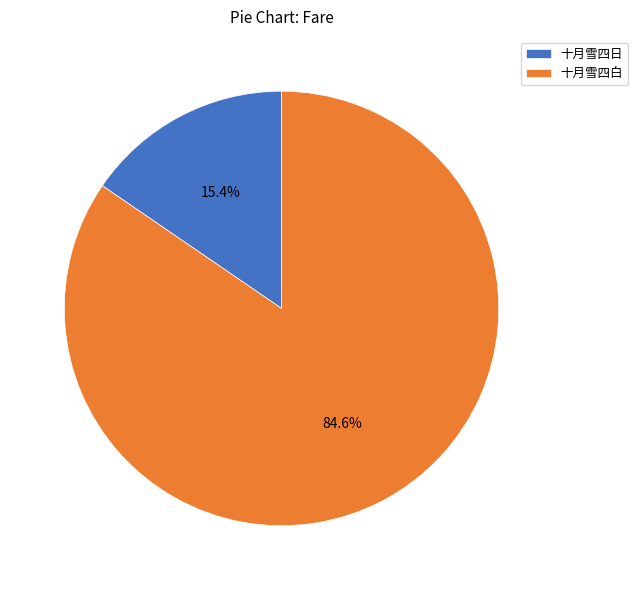

To the nearest percent, what is the difference between the largest and smallest slice percentages?

69%